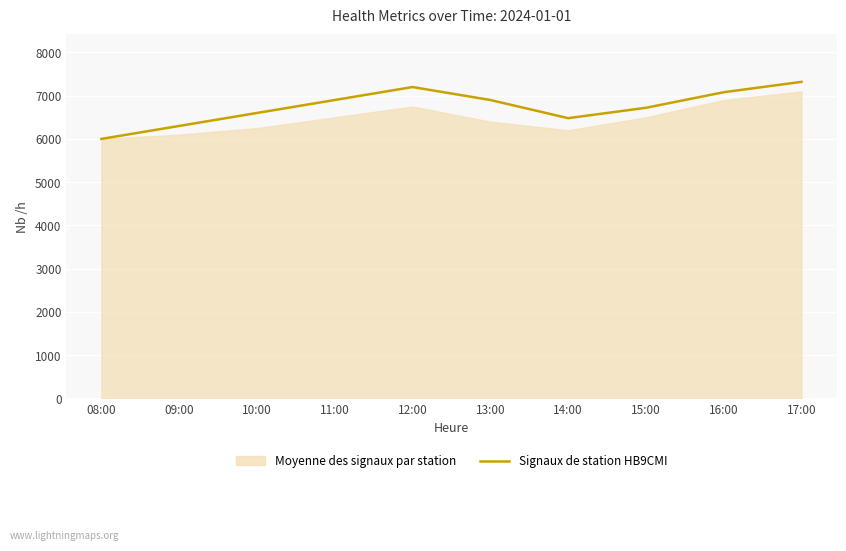

What is the minimum value shown in the chart?

6000